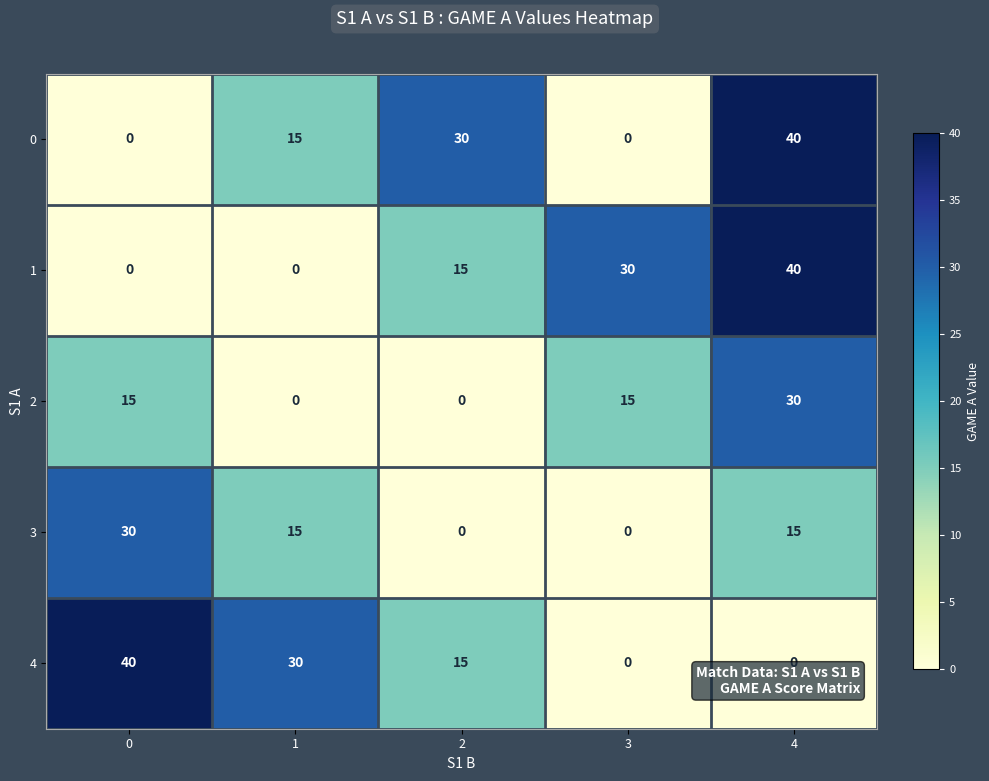

Count the number of data series in this chart.

5